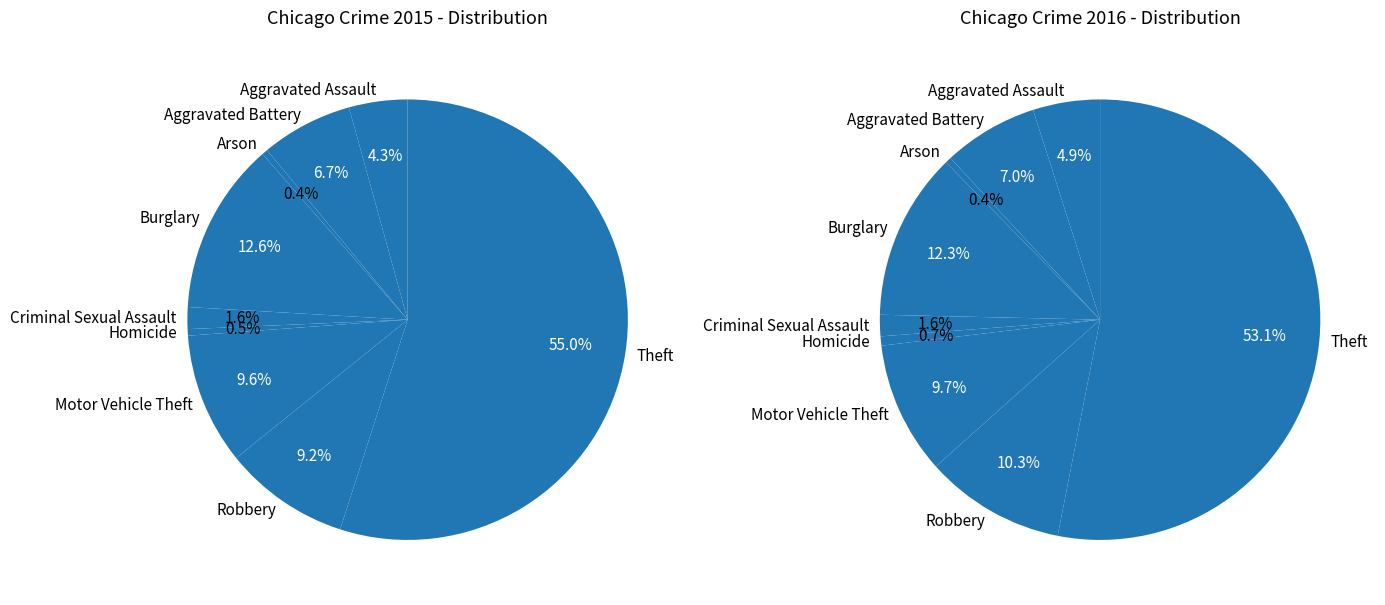

How many segments does this pie chart have?

9